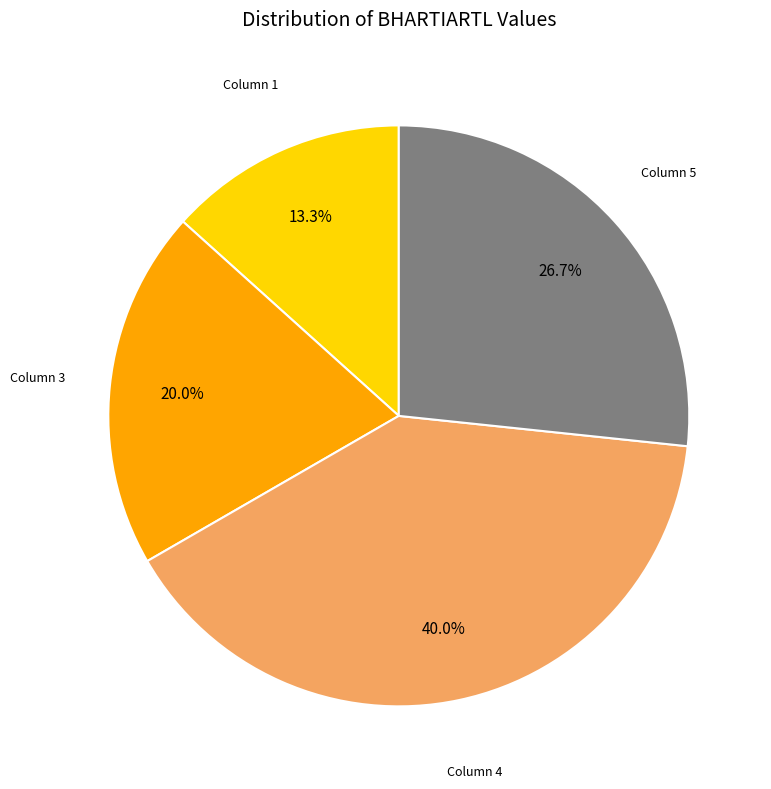

What is the ratio of the value at Column 1 to the value at Column 5?

0.5